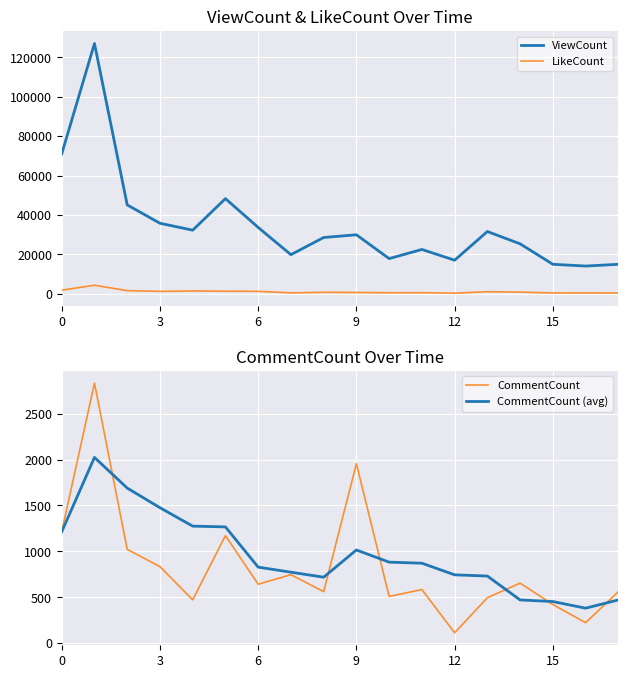

The value of ViewCount at 0 is 122821. True or false?

False